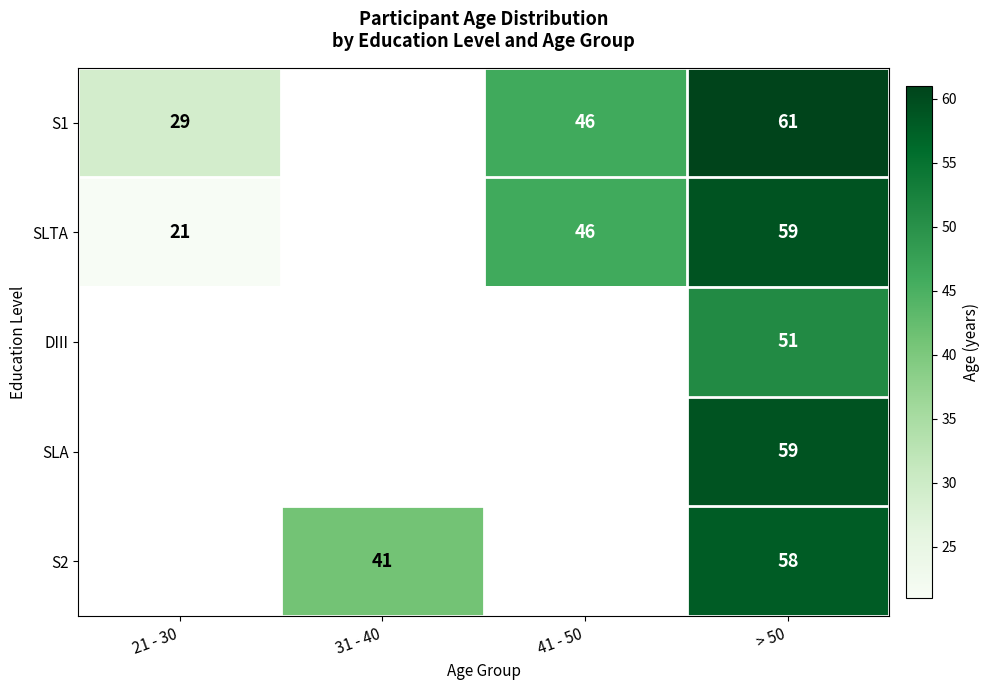

At how many categories does at least one series exceed 36?

3